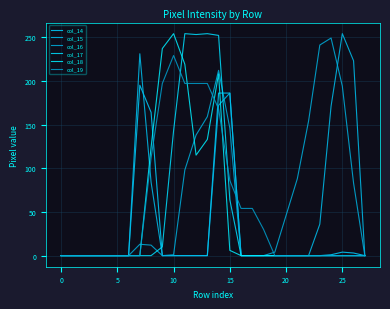

How many intersections are there between col_15 and col_18?

2